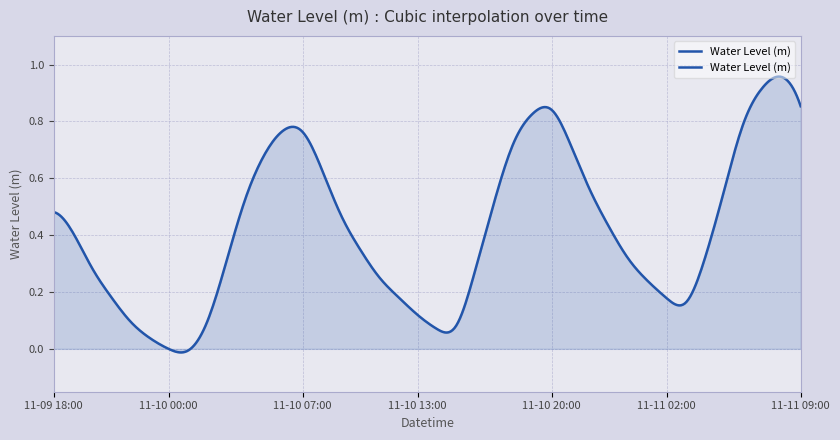

Rank the categories by value from highest to lowest.

2024-11-11 08:00, 2024-11-11 07:00, 2024-11-11 09:00, 2024-11-10 20:00, 2024-11-10 19:00, 2024-11-11 06:00, 2024-11-10 06:00, 2024-11-10 07:00, 2024-11-10 18:00, 2024-11-10 21:00, 2024-11-10 05:00, 2024-11-10 08:00, 2024-11-10 22:00, 2024-11-11 05:00, 2024-11-10 04:00, 2024-11-10 17:00, 2024-11-09 18:00, 2024-11-10 09:00, 2024-11-10 23:00, 2024-11-09 19:00, 2024-11-10 10:00, 2024-11-11 04:00, 2024-11-11 00:00, 2024-11-10 03:00, 2024-11-09 20:00, 2024-11-10 16:00, 2024-11-10 11:00, 2024-11-11 01:00, 2024-11-09 21:00, 2024-11-10 12:00, 2024-11-11 02:00, 2024-11-11 03:00, 2024-11-10 13:00, 2024-11-09 22:00, 2024-11-10 02:00, 2024-11-10 15:00, 2024-11-10 14:00, 2024-11-09 23:00, 2024-11-10 00:00, 2024-11-10 01:00